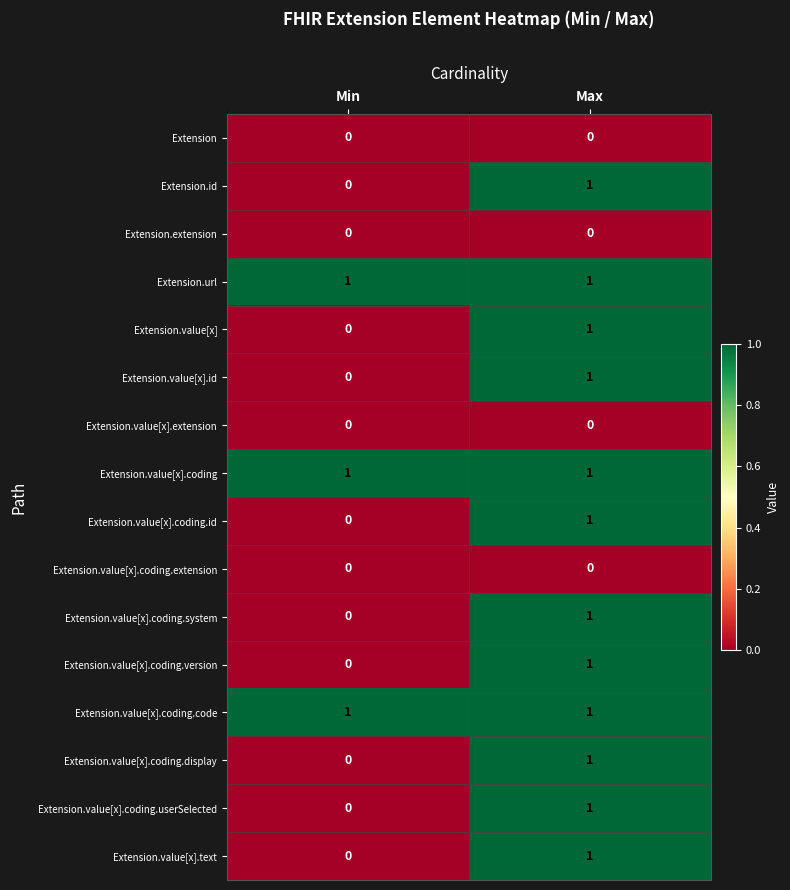

Which category has the highest value in the Extension.value[x] series?

Max